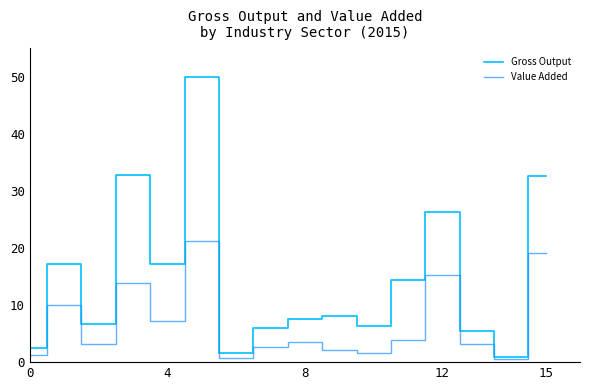

How many lines are shown in the chart?

2